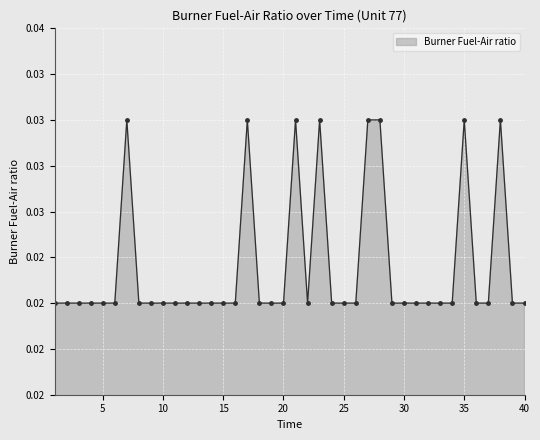

True or false: the data has more than 2 interior local peaks.

True